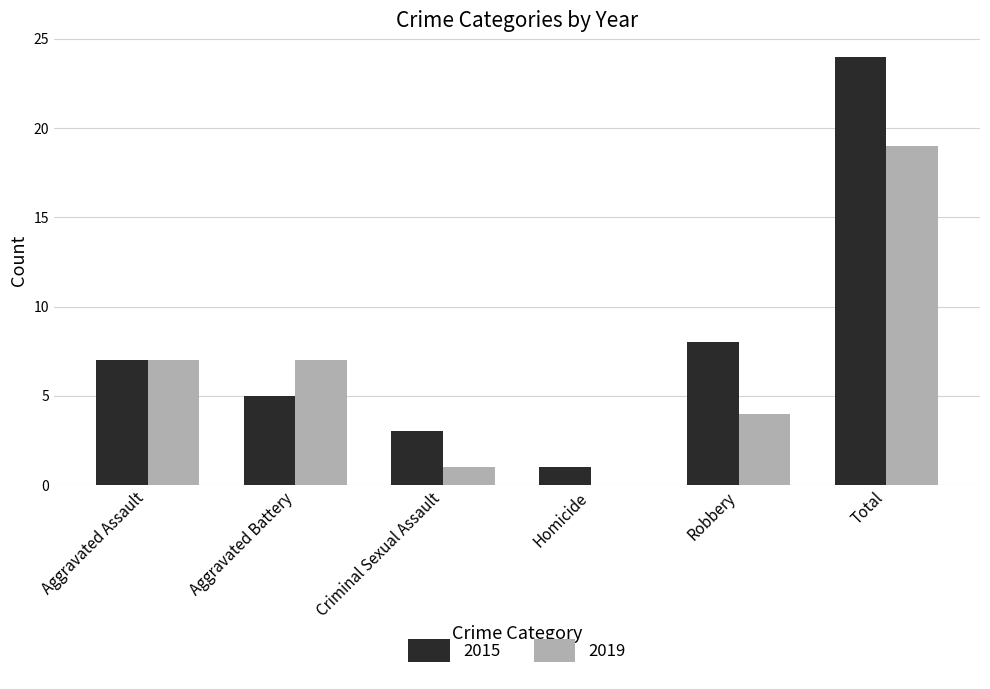

At which label does 2019 reach its peak?

Total